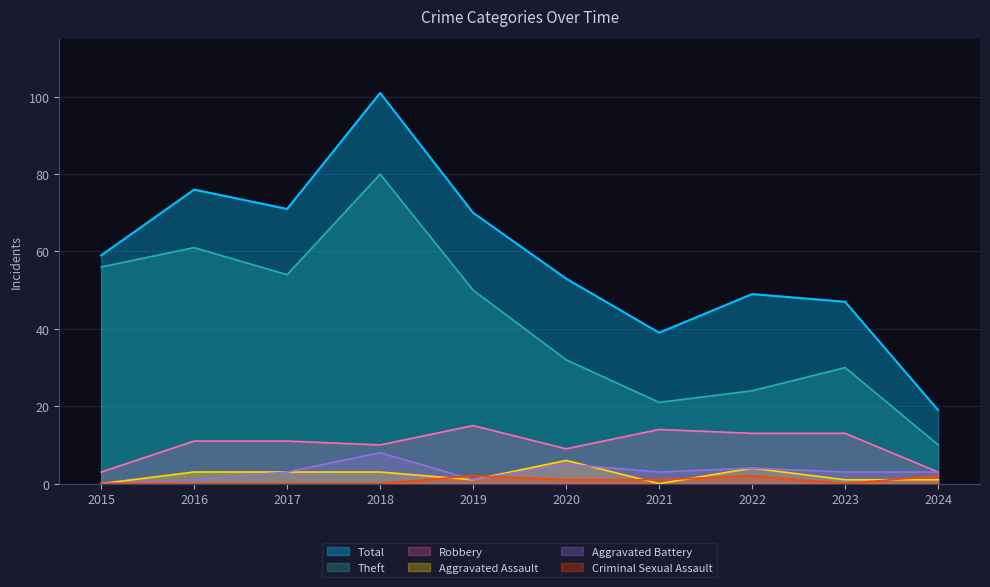

The Aggravated Assault series shows 0 at 2015. True or false?

True